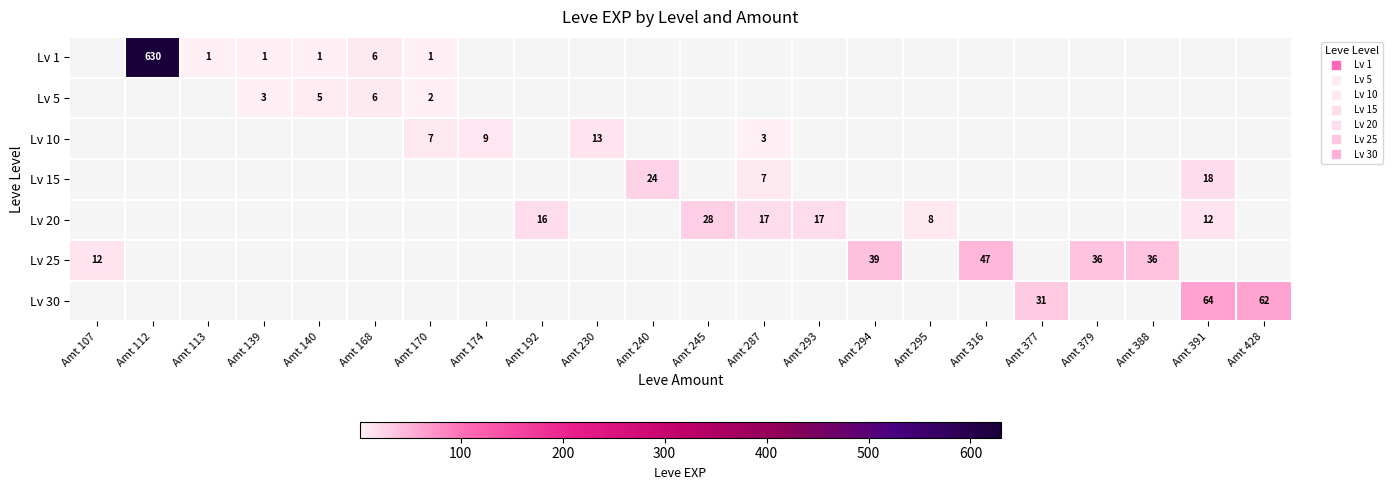

Is the value of Lv 25 at Amt 240 greater than the value of Lv 5 at Amt 139?

No